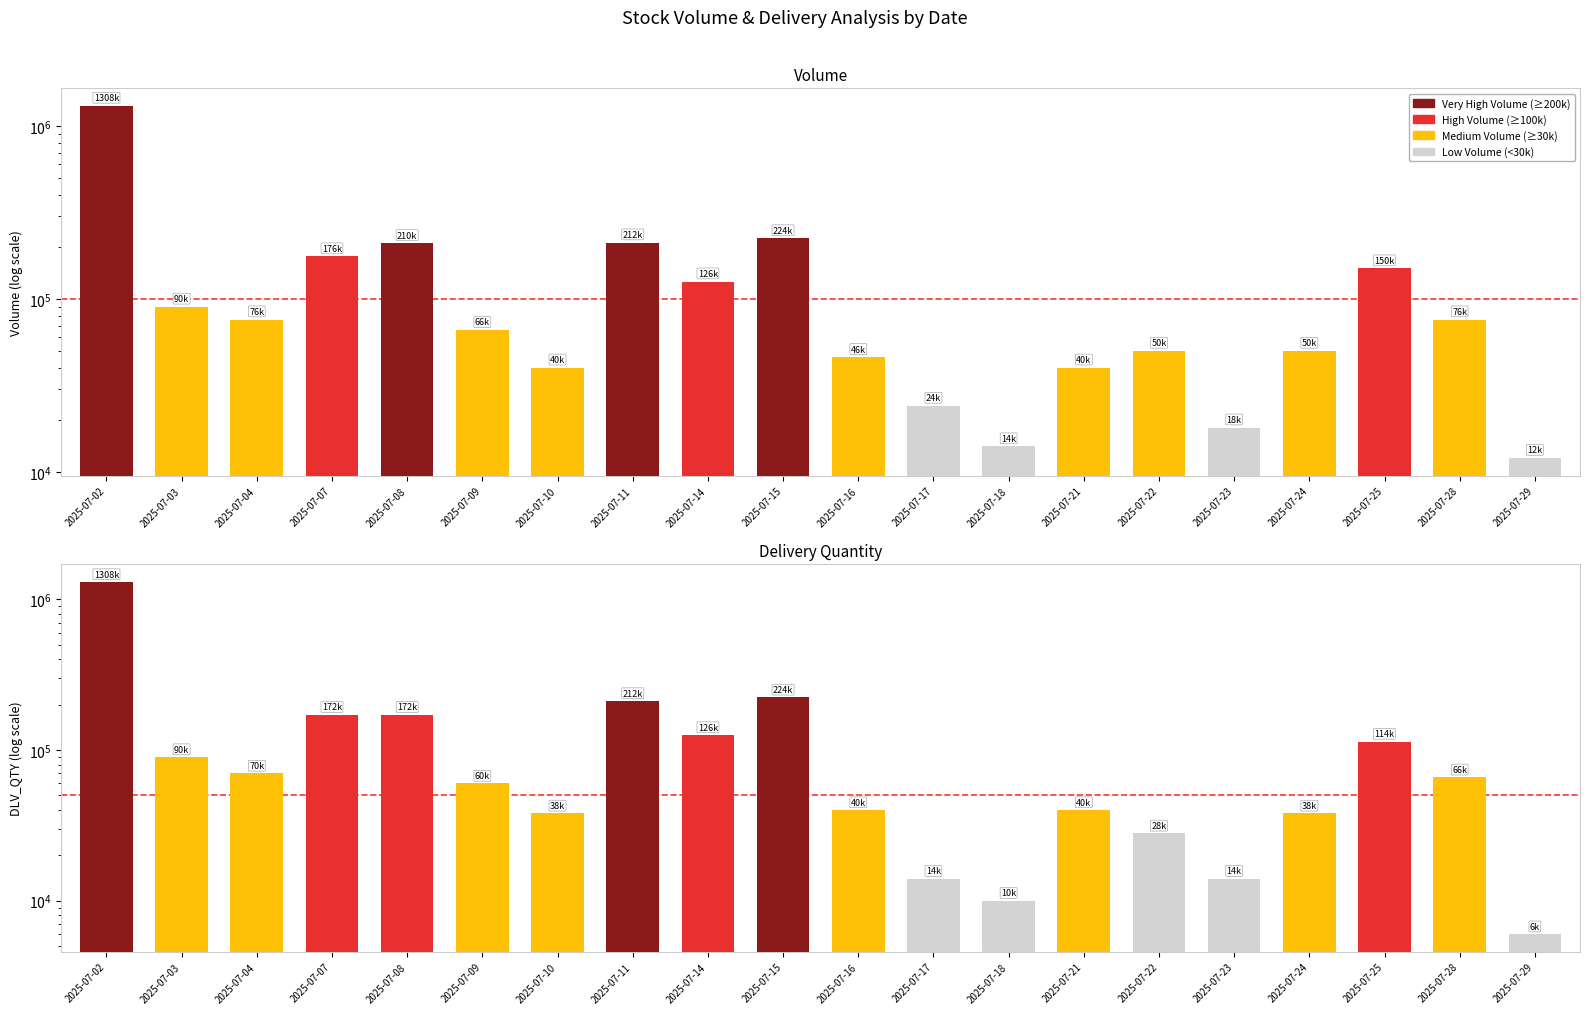

Where does the DLV_QTY series first go above 66000?

2025-07-02